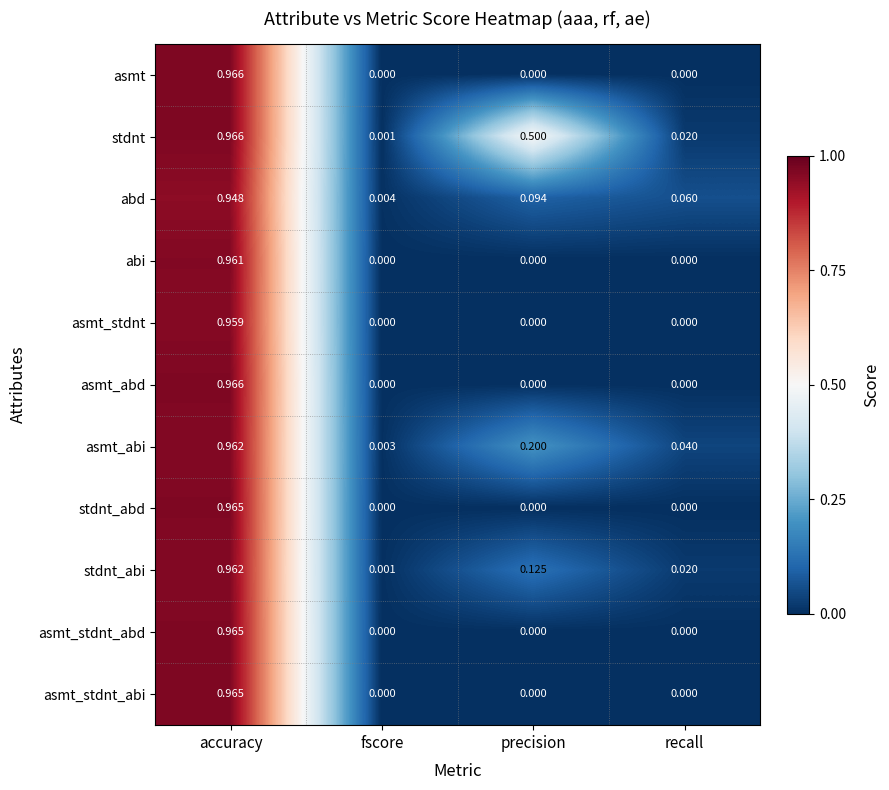

At which category does the chart reach its peak across all series?

accuracy